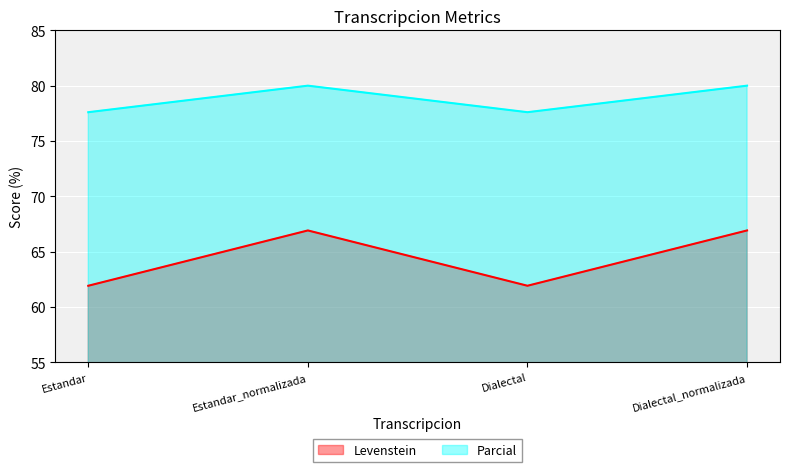

How many lines are shown in the chart?

2